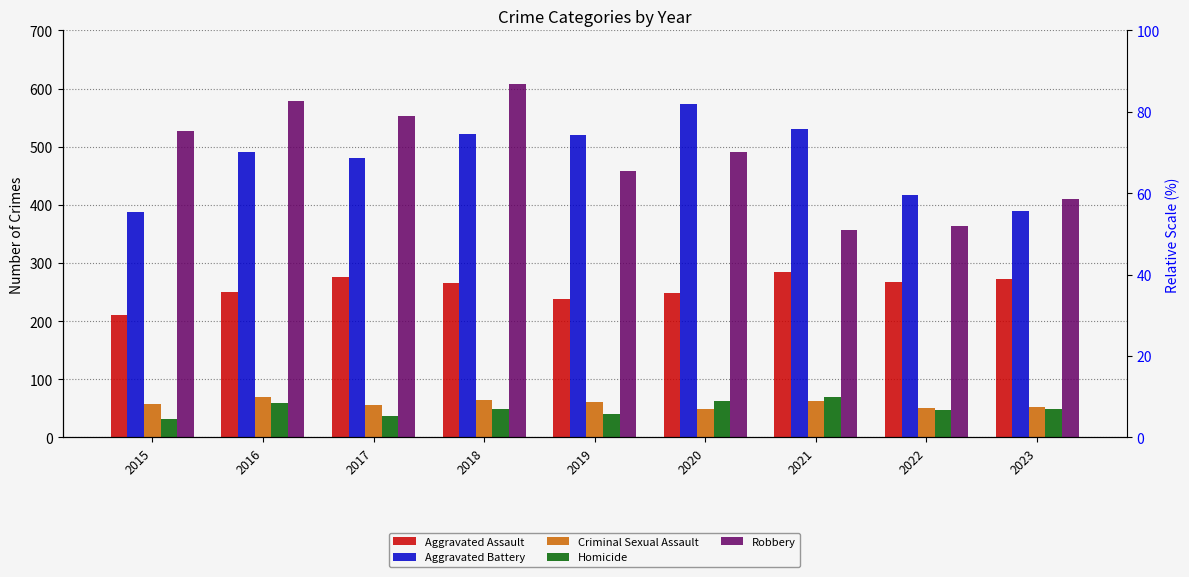

Which series has the largest range (max minus min)?

Robbery